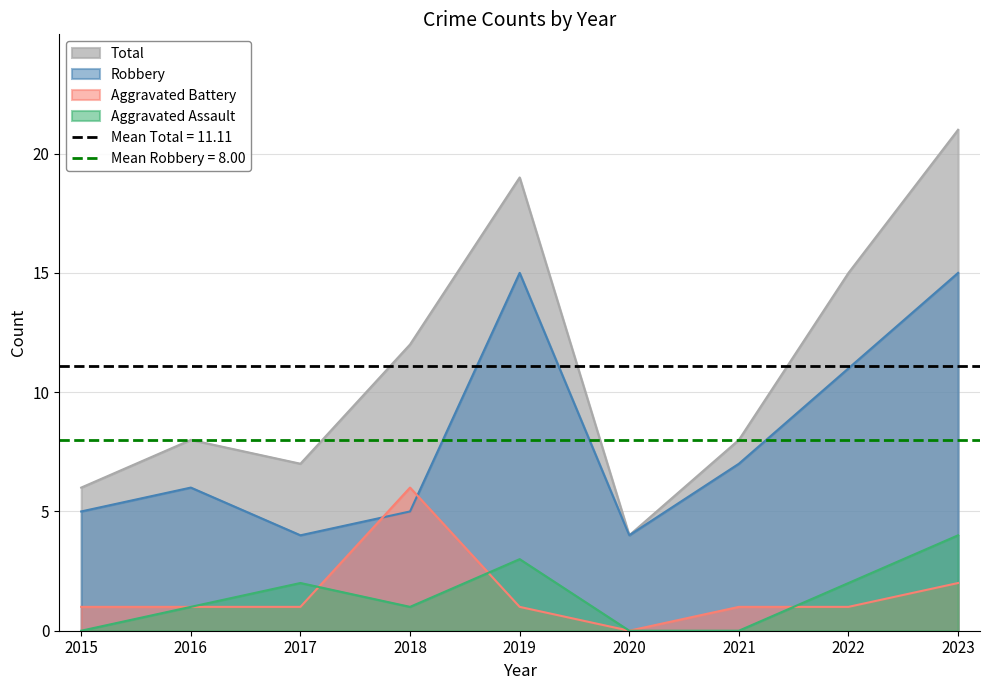

Where is the first local maximum for Robbery?

2016